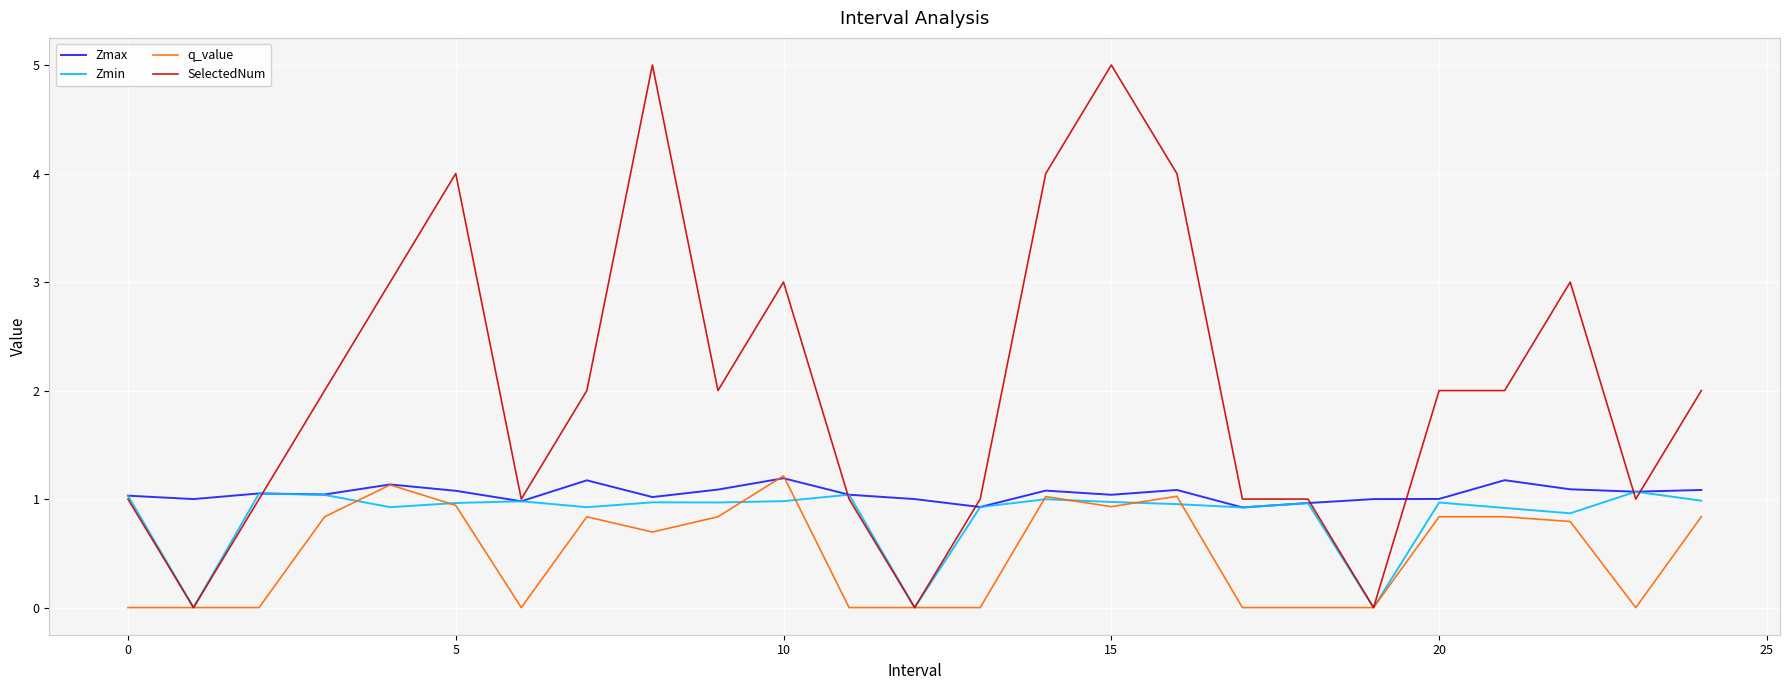

What is the greatest value displayed?

5.0